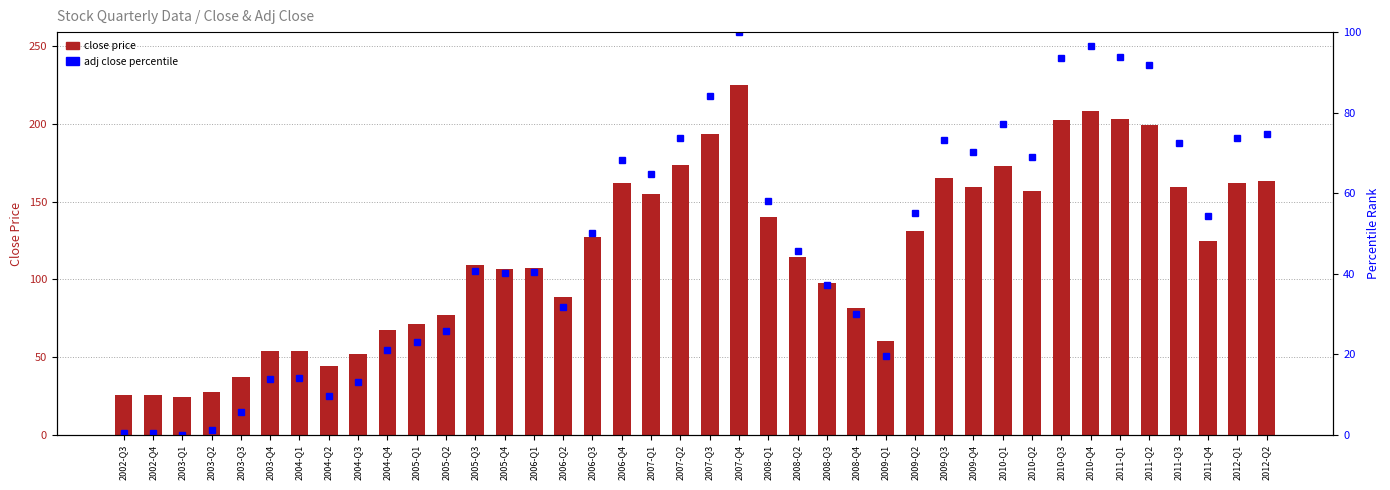

What is the spread (max minus min) of values at 2010-Q3?

108.8